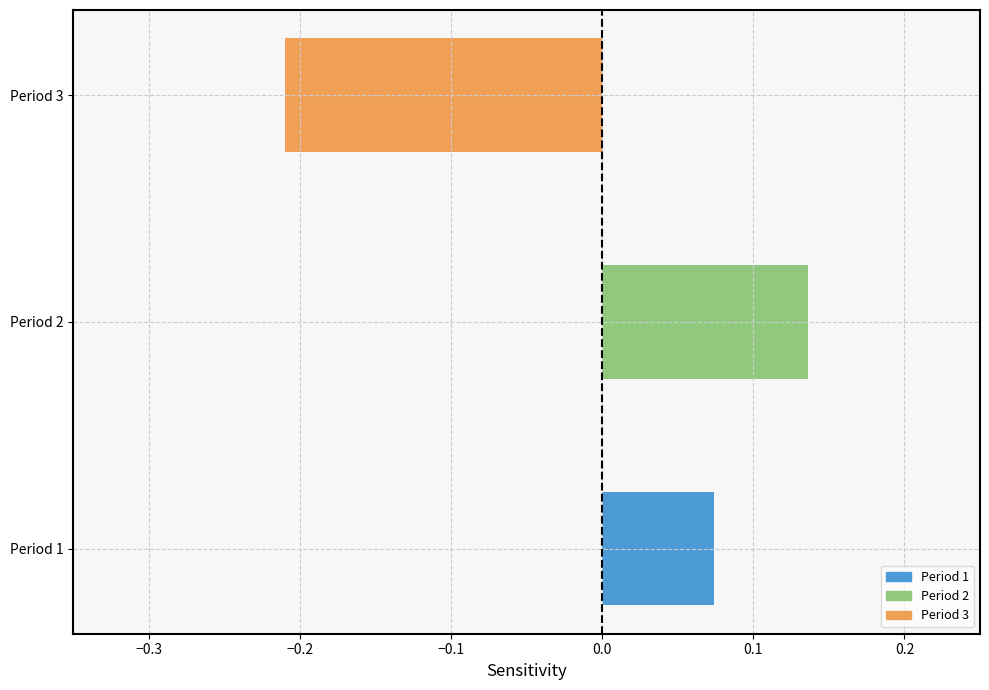

The value at Period 3 is -0.2. True or false?

True